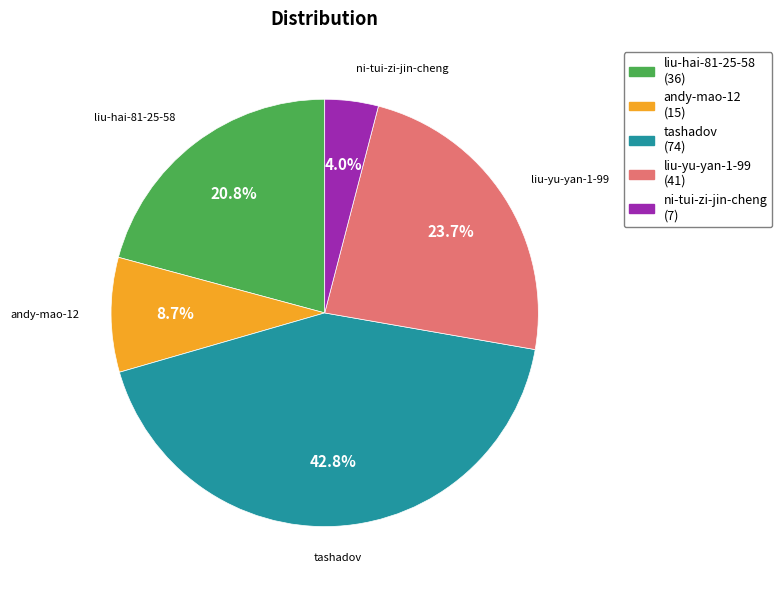

To the nearest percent, what percentage of the pie is liu-hai-81-25-58?

21%